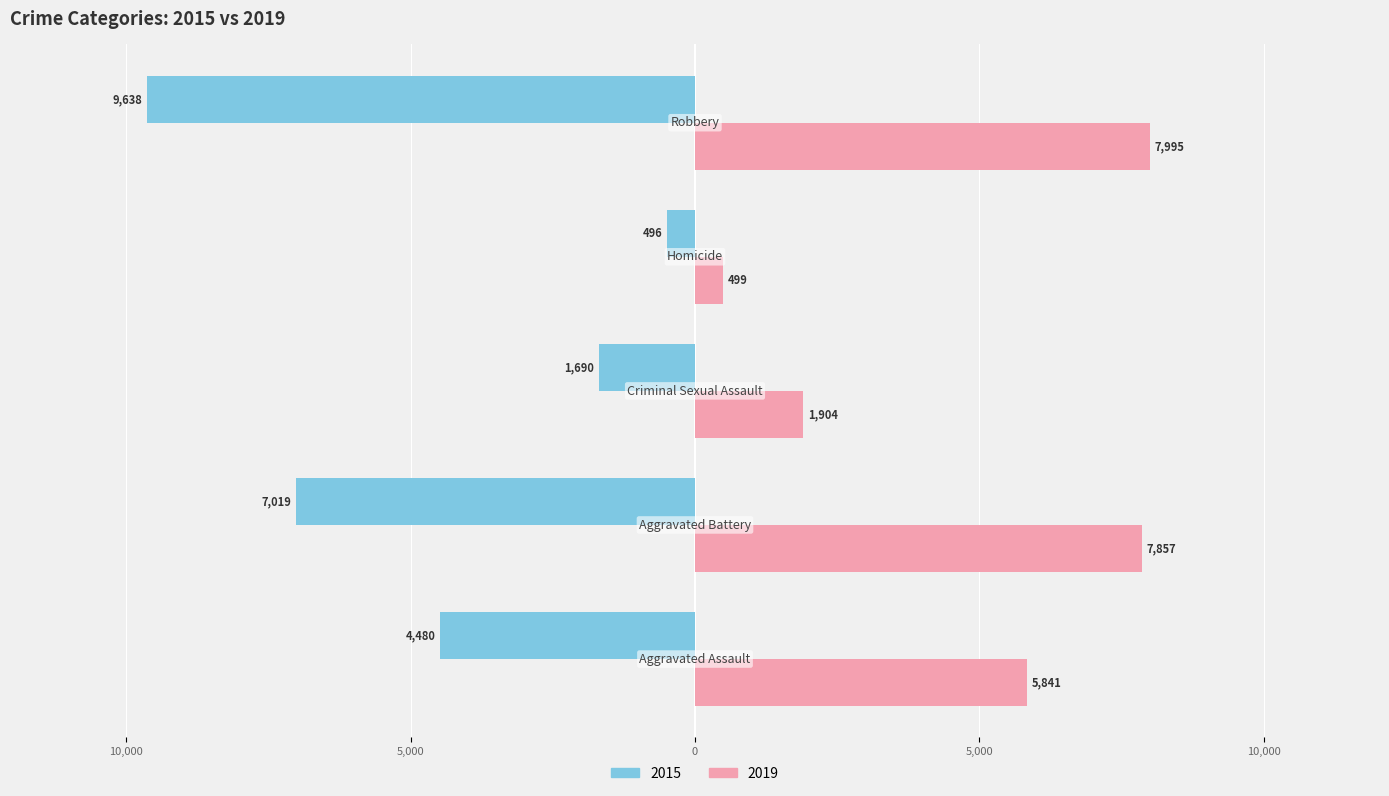

At which category does the chart reach its peak across all series?

Robbery